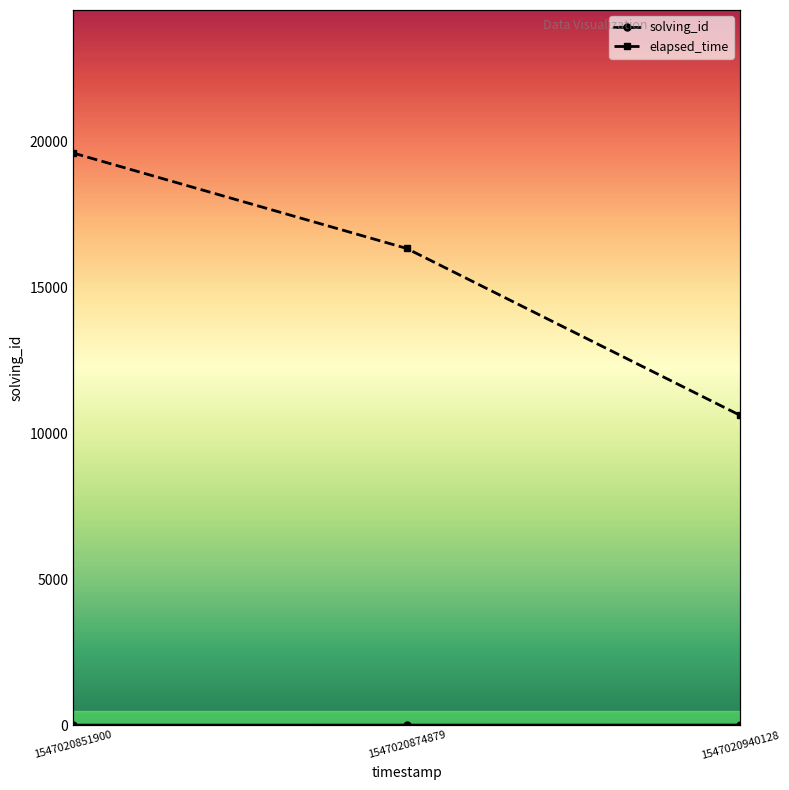

Does the chart have visible grid lines?

No